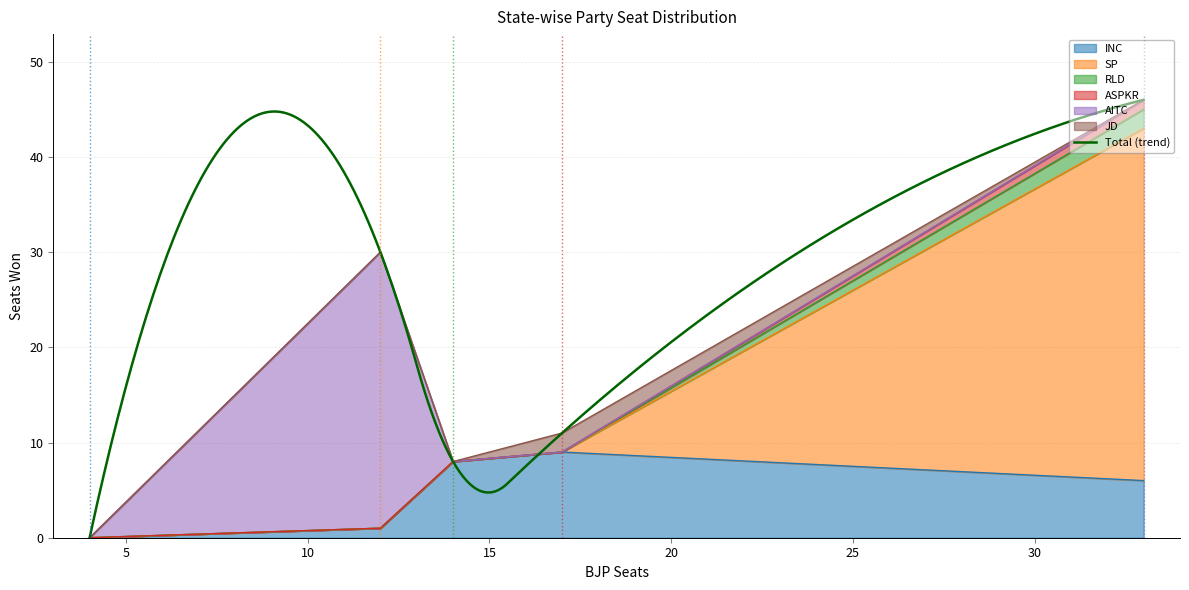

True or false: RLD and ASPKR intersect in this chart.

False